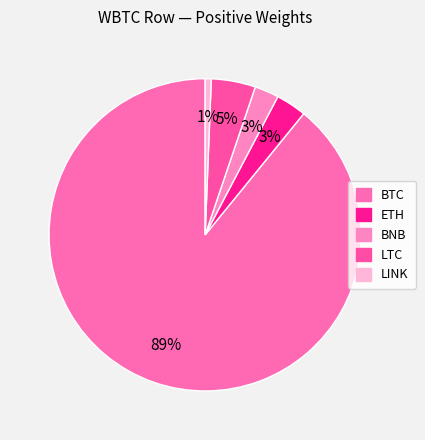

Is there any slice that represents more than half of the pie?

Yes